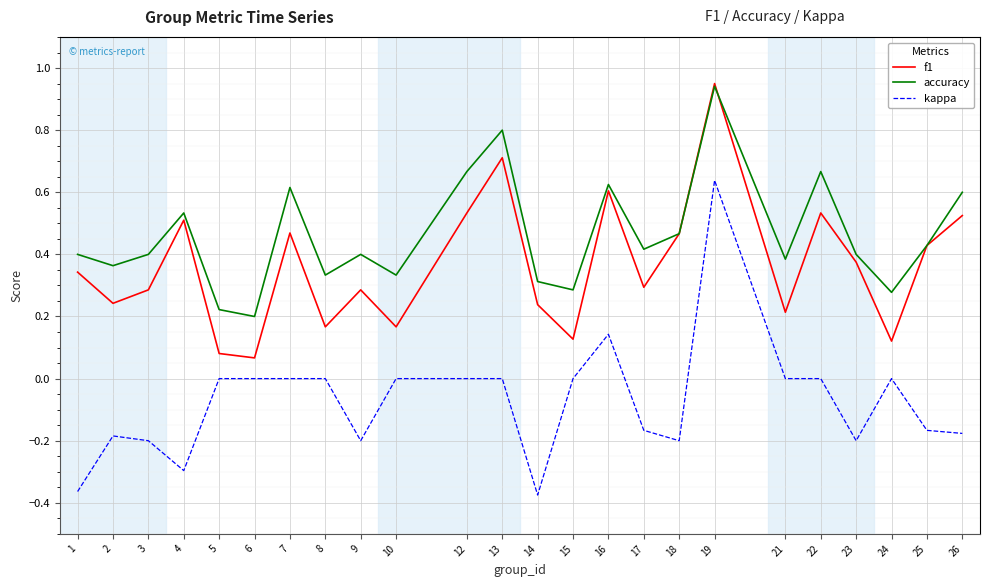

At 5, list the series in order from largest to smallest.

accuracy, f1, kappa